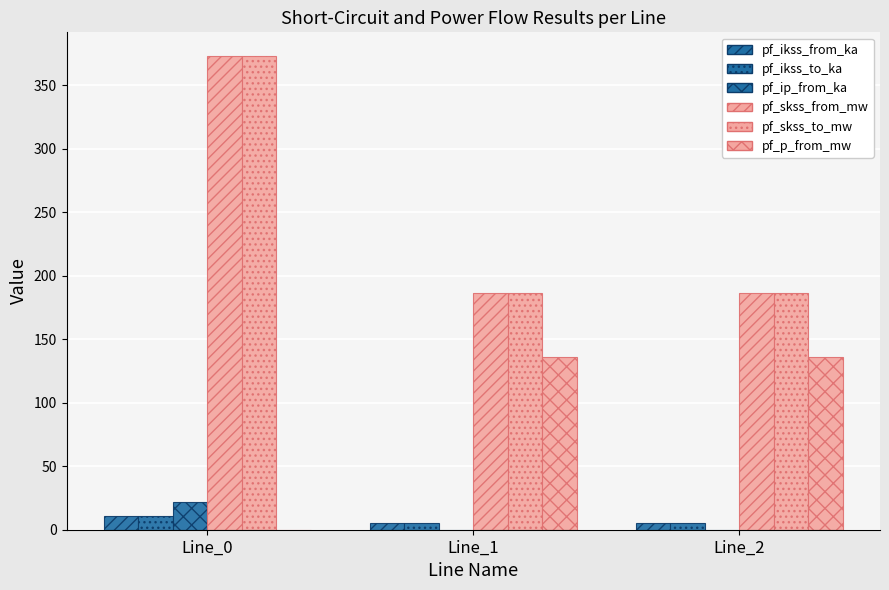

Which category has the lowest value in the pf_skss_to_mw series?

Line_1